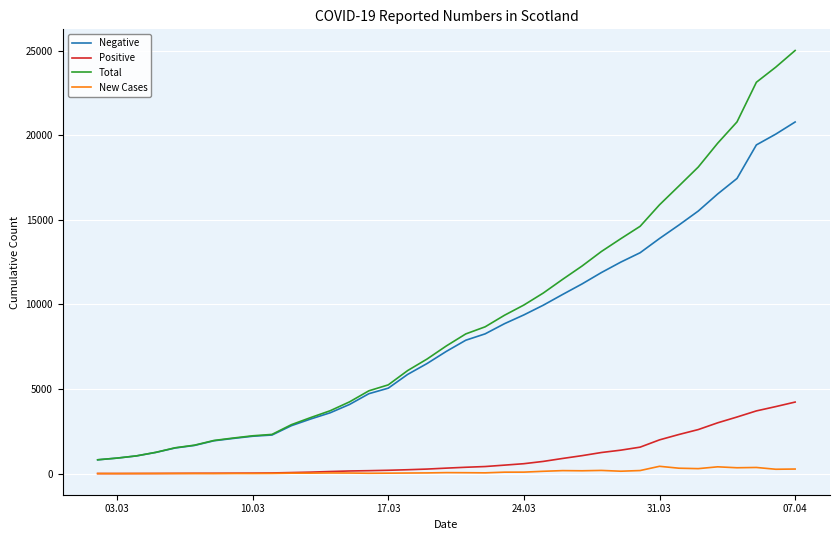

List the series in order of their peak value, lowest first.

New Cases, Positive, Negative, Total